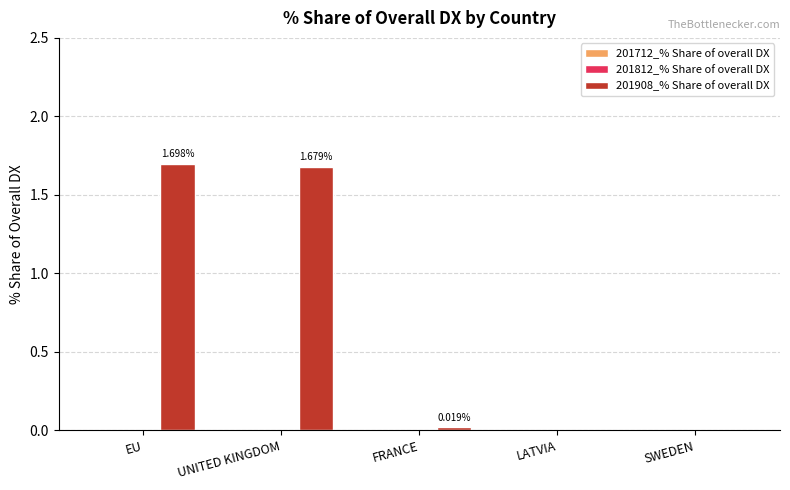

Which category has the highest value across all series?

EU